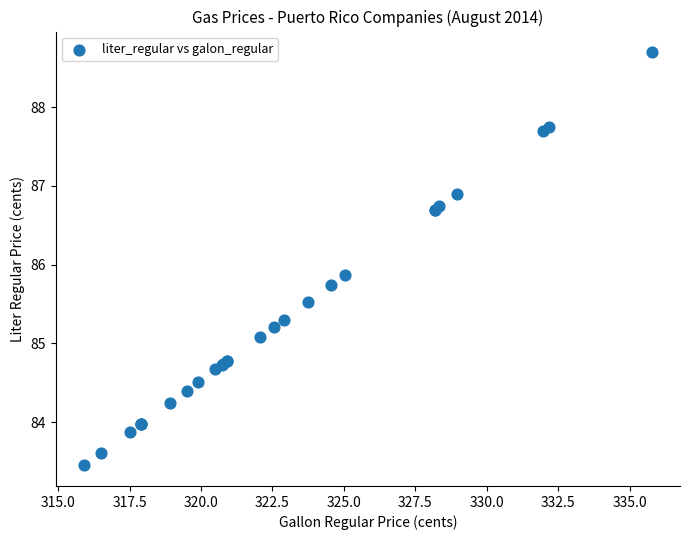

What Y value in the scatter plot is closest to 86?

85.9